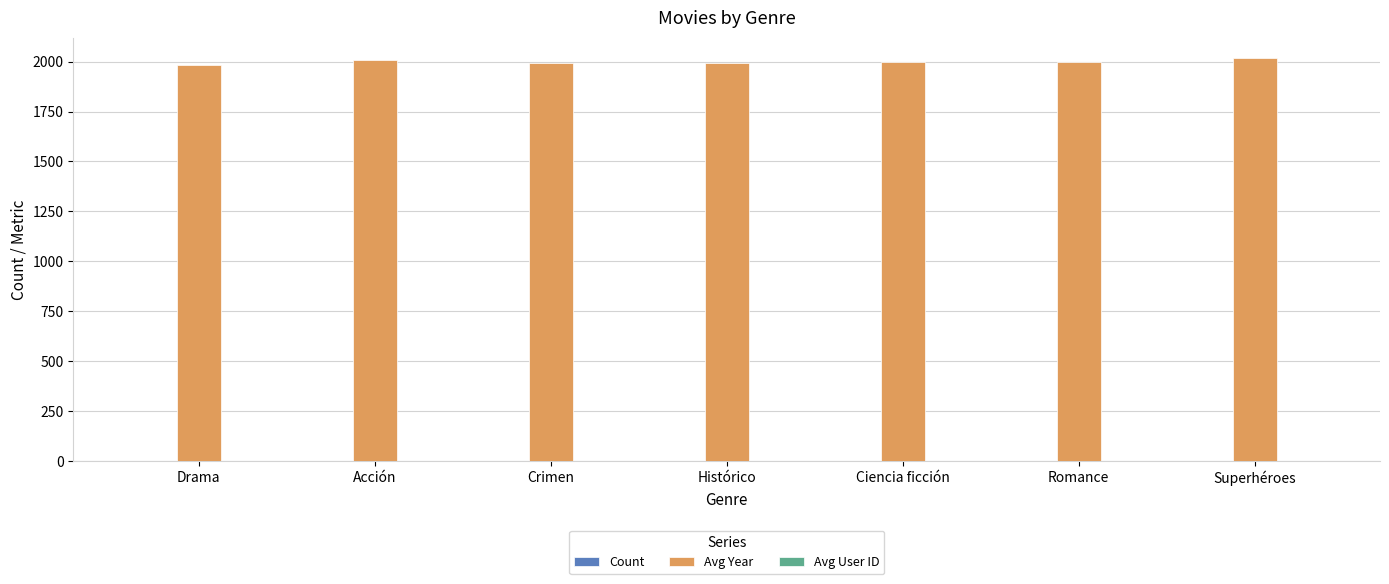

Which series has the largest total across all categories?

Avg Year